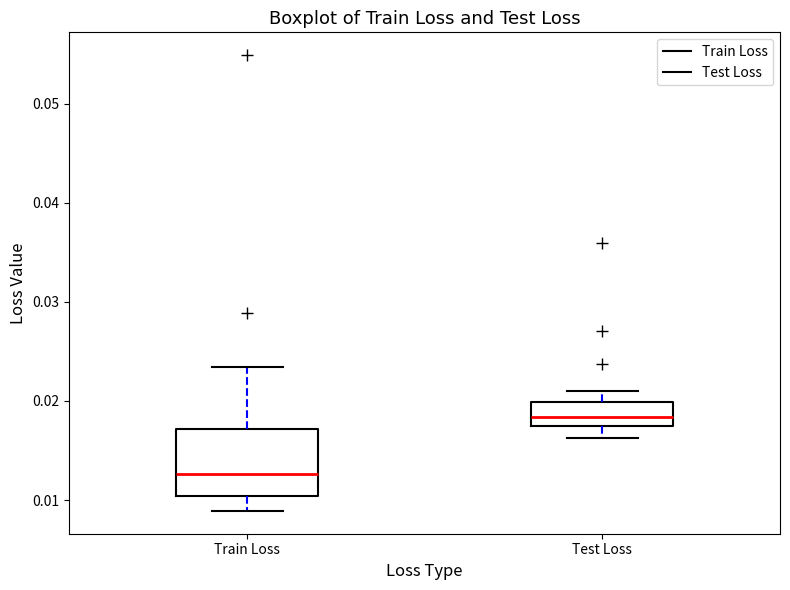

Reading left to right, read every box against the y-axis: the position of its median line, the range the box covers, and the ends of its whiskers. The values are not printed on the chart, so give them approximately, as read against the axis.

Train Loss: median 0.013, box 0.010 to 0.017, whiskers 0.009 to 0.023
Test Loss: median 0.018, box 0.017 to 0.020, whiskers 0.016 to 0.021